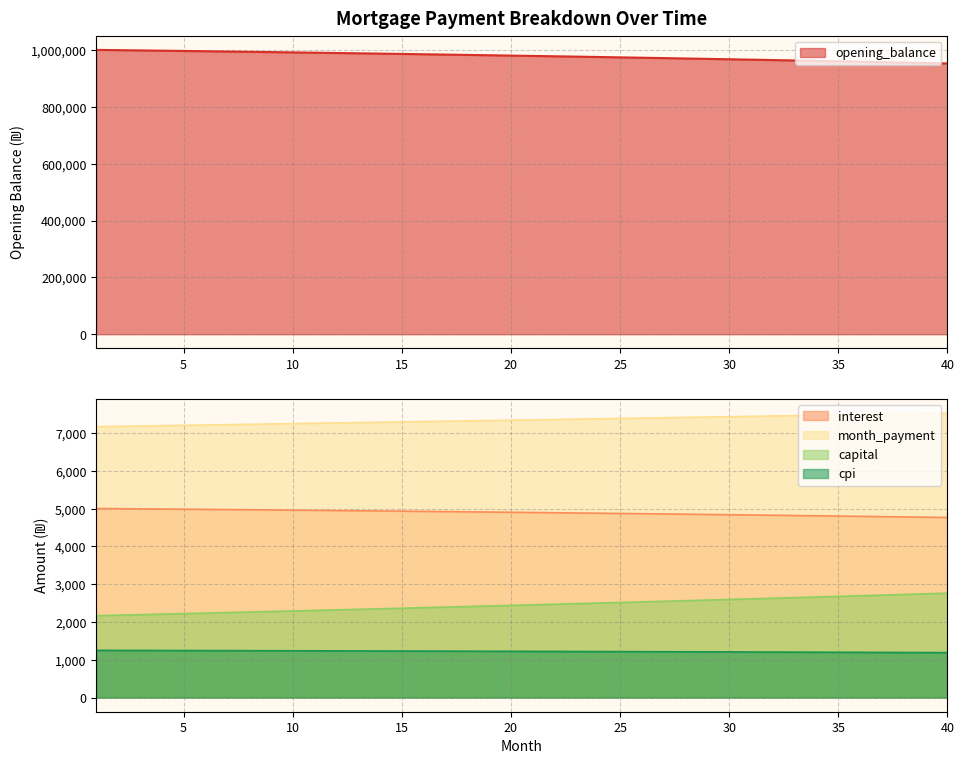

Reading left to right, list all the values displayed in this chart.

opening_balance: 1001250.0	1000331.8	999398.9	998451.2	997488.6	996510.9	995518.1	994510.1	993486.7	992447.8	991393.3	990323.2	989237.3	988135.5	987017.7	985883.8	984733.7	983567.2	982384.2	981184.7	979968.5	978735.5	977485.6	976218.6	974934.5	973633.1	972314.3	970978.0	969624.1	968252.4	966862.8	965455.3	964029.6	962585.6	961123.3	959642.5	958143.0	956624.8	955087.7	953531.5
interest: 5006.2	5001.7	4997.0	4992.3	4987.4	4982.6	4977.6	4972.6	4967.4	4962.2	4957.0	4951.6	4946.2	4940.7	4935.1	4929.4	4923.7	4917.8	4911.9	4905.9	4899.8	4893.7	4887.4	4881.1	4874.7	4868.2	4861.6	4854.9	4848.1	4841.3	4834.3	4827.3	4820.1	4812.9	4805.6	4798.2	4790.7	4783.1	4775.4	4767.7
month_payment: 7173.3	7182.2	7191.2	7200.2	7209.2	7218.2	7227.2	7236.3	7245.3	7254.4	7263.4	7272.5	7281.6	7290.7	7299.8	7308.9	7318.1	7327.2	7336.4	7345.6	7354.7	7363.9	7373.1	7382.4	7391.6	7400.8	7410.1	7419.3	7428.6	7437.9	7447.2	7456.5	7465.8	7475.2	7484.5	7493.9	7503.2	7512.6	7522.0	7531.4
capital: 2167.0	2180.6	2194.2	2207.9	2221.8	2235.7	2249.6	2263.7	2277.9	2292.1	2306.5	2320.9	2335.4	2350.0	2364.7	2379.5	2394.4	2409.4	2424.5	2439.6	2454.9	2470.3	2485.7	2501.3	2516.9	2532.7	2548.5	2564.4	2580.5	2596.6	2612.9	2629.2	2645.7	2662.2	2678.9	2695.7	2712.5	2729.5	2746.6	2763.7
cpi: 1248.8	1247.7	1246.5	1245.3	1244.1	1242.8	1241.6	1240.3	1239.0	1237.7	1236.4	1235.0	1233.6	1232.2	1230.8	1229.4	1227.9	1226.5	1225.0	1223.4	1221.9	1220.3	1218.8	1217.2	1215.5	1213.9	1212.2	1210.5	1208.8	1207.1	1205.3	1203.5	1201.7	1199.9	1198.1	1196.2	1194.3	1192.4	1190.4	1188.5